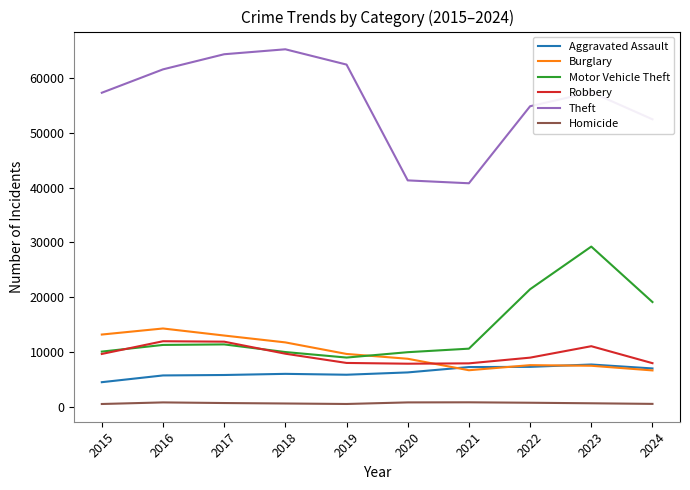

Which series has the largest range (max minus min)?

Theft